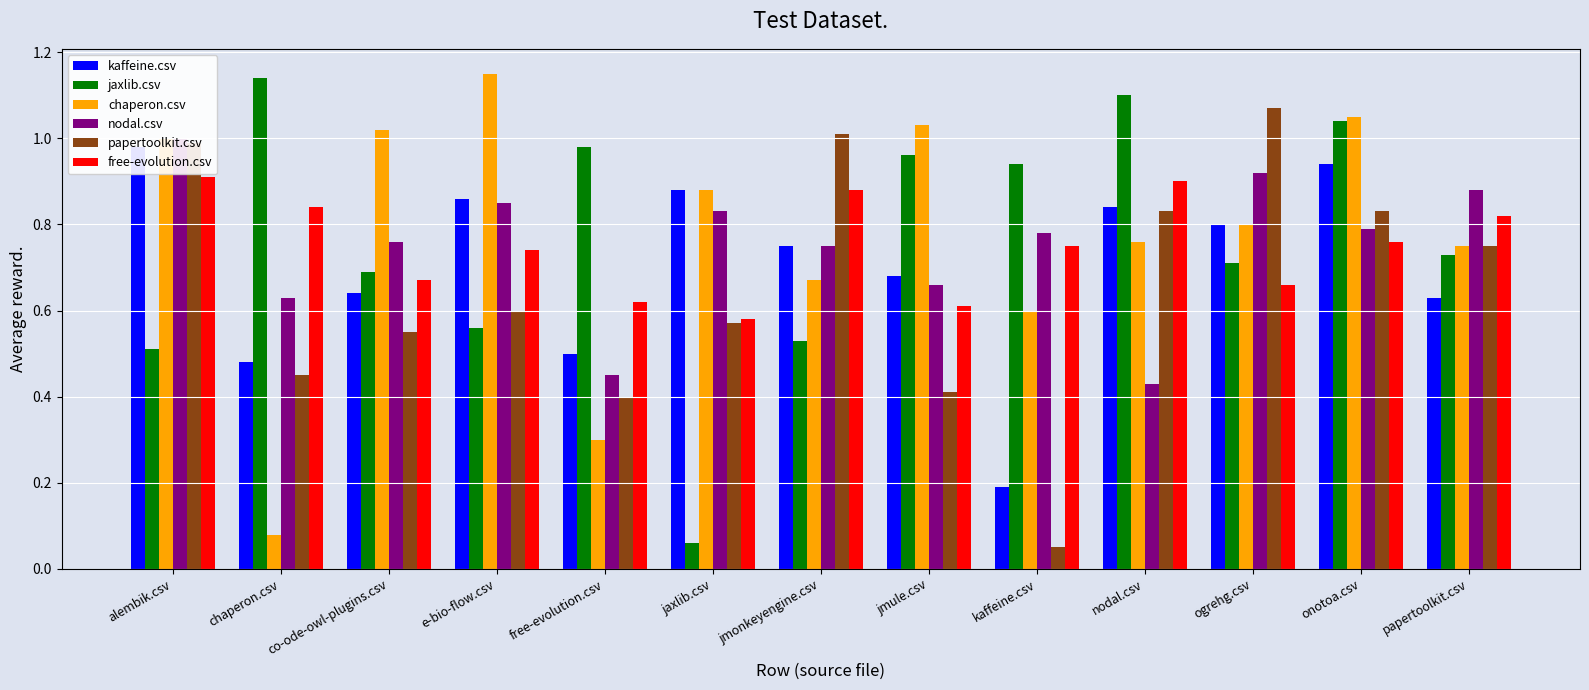

What is the value of the nodal.csv bar at the 7th from the left?

0.8